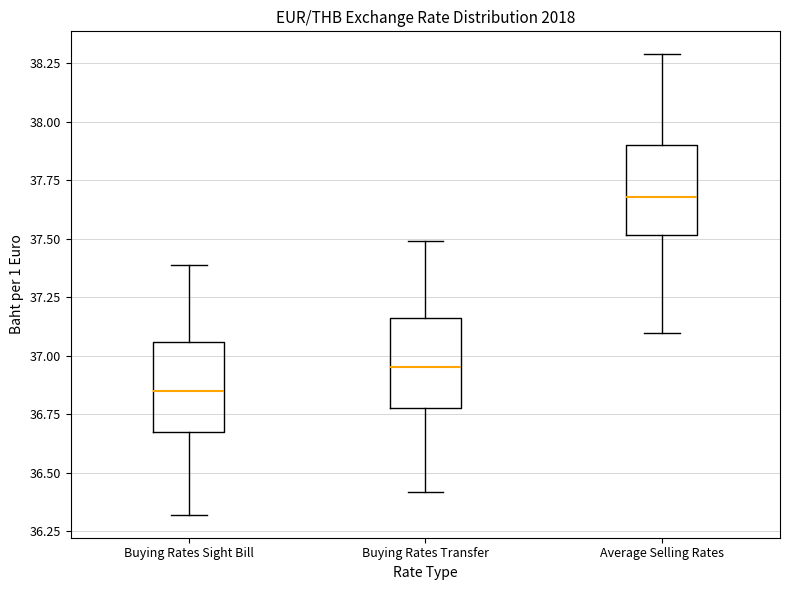

Reading left to right, transcribe this box plot: for each box, give where its median line is, the range the box spans, and where its two whiskers end, as read against the y-axis. The values are not printed on the chart, so give them approximately, as read against the axis.

Buying Rates Sight Bill: median 36.85, box 36.65 to 37.05, whiskers 36.30 to 37.40
Buying Rates Transfer: median 36.95, box 36.80 to 37.15, whiskers 36.40 to 37.50
Average Selling Rates: median 37.70, box 37.50 to 37.90, whiskers 37.10 to 38.30